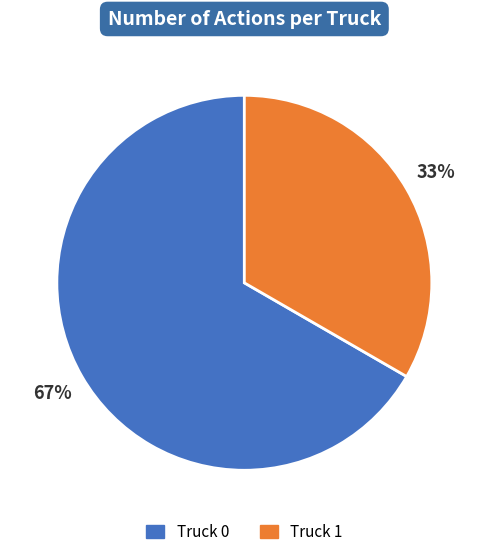

To the nearest percent, what is the average slice percentage?

50%